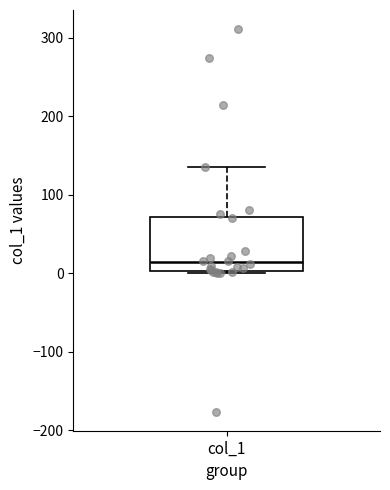

Where does the upper whisker of the box for col_1 end on the y-axis? The values are not printed on the chart, so give them approximately, as read against the axis.

140